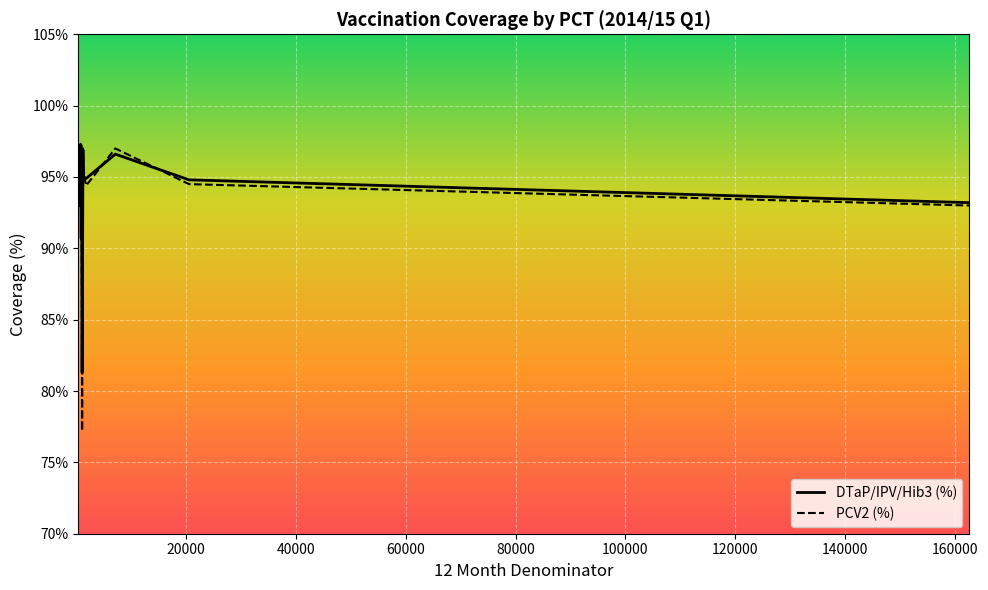

What is the lowest value of the PCV2 (%) series?

77.2